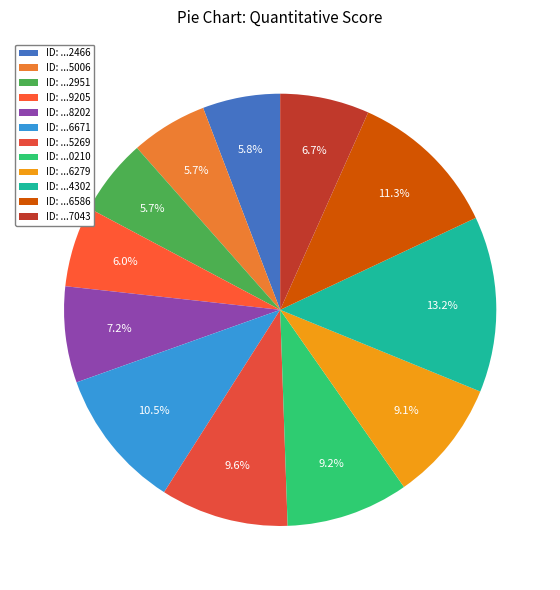

Which category has the smallest portion of the pie?

96544522951